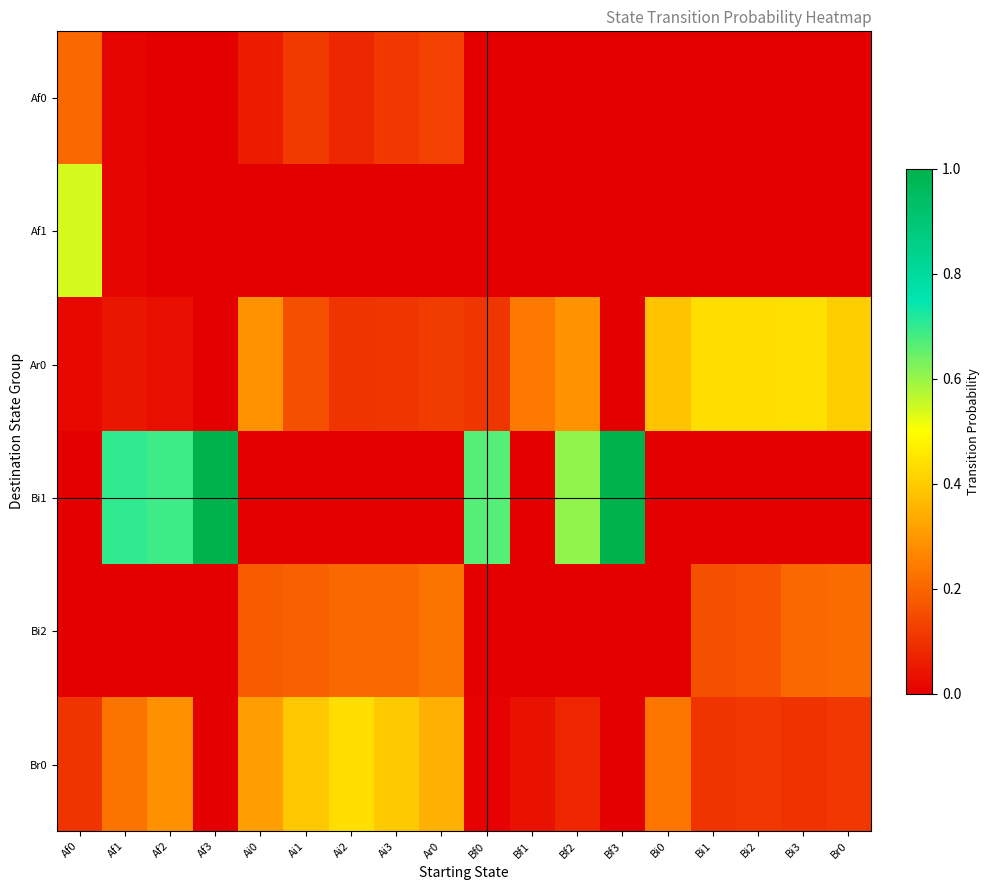

Which series changed the most between Ai1 and Ar0?

Br0